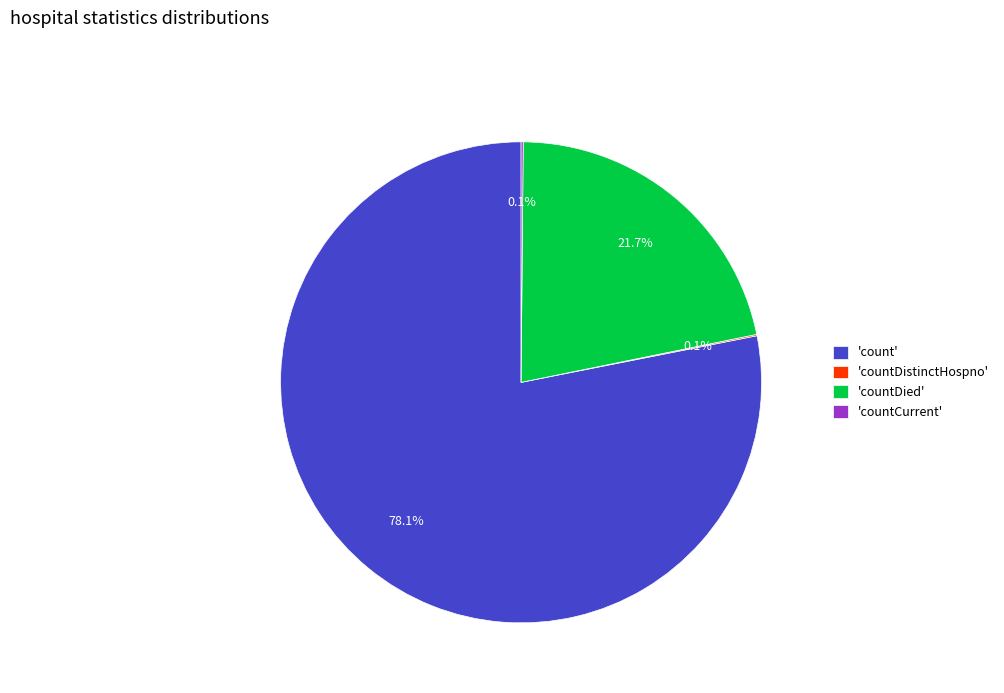

What is the largest slice in the pie chart?

'count'